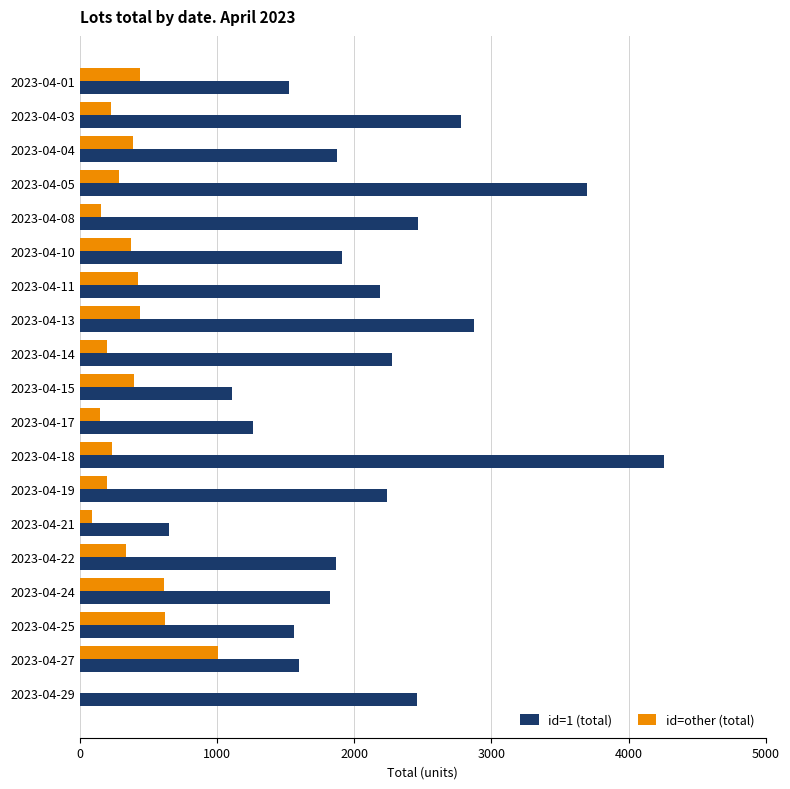

At which category is the sum across all series the highest?

2023-04-18